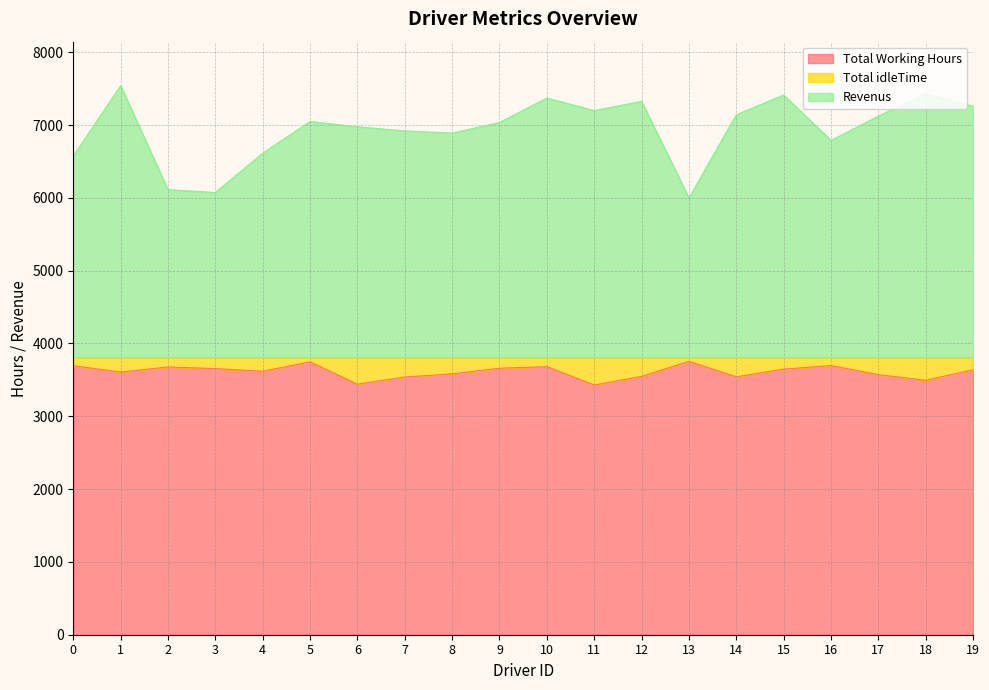

What is the smallest value displayed?

3429.6